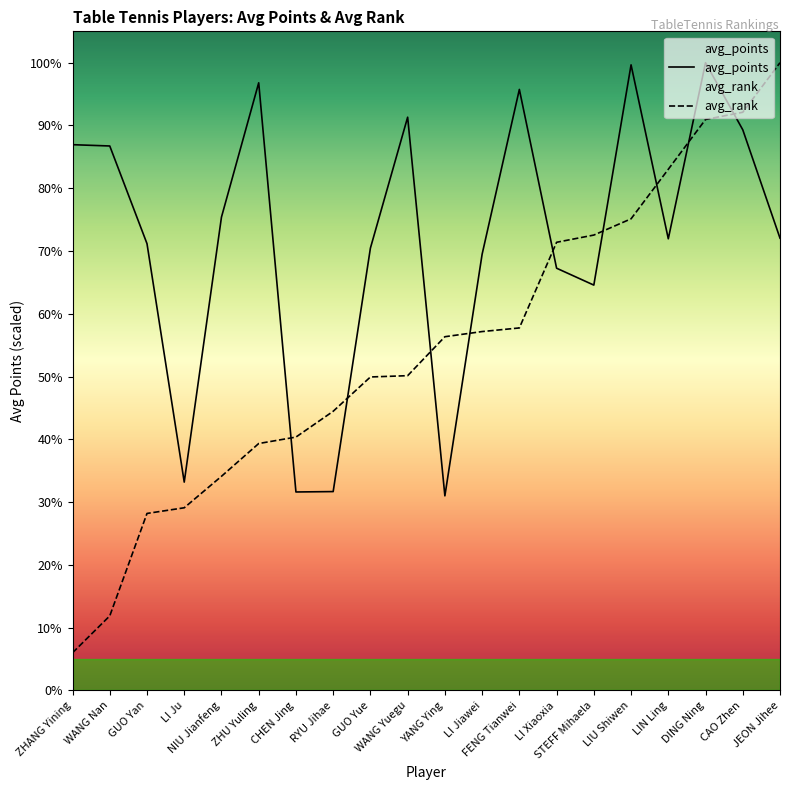

Which series has the largest range (max minus min)?

avg_rank